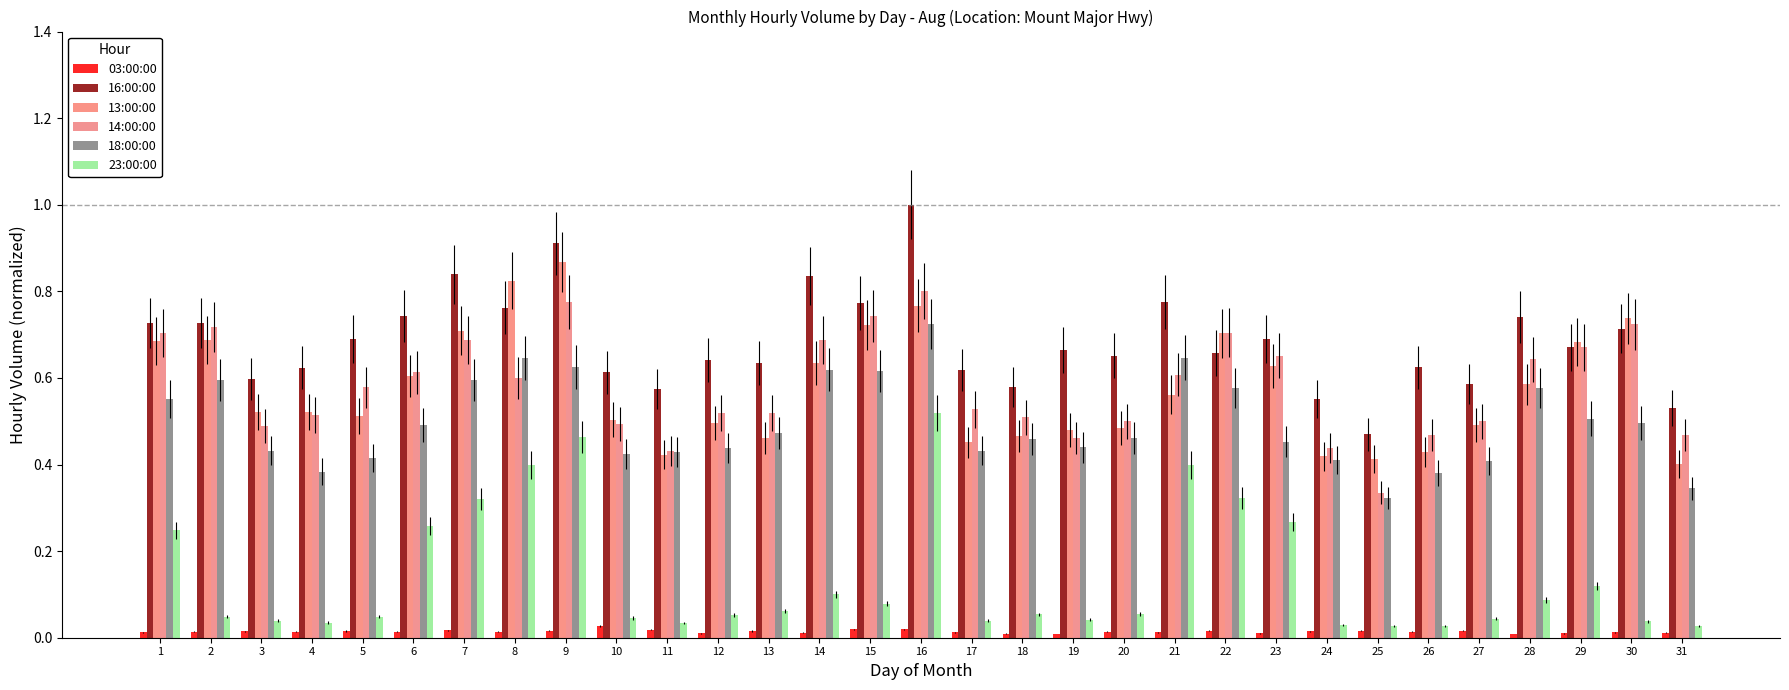

At 6, list the series in order from smallest to largest.

03:00:00, 23:00:00, 18:00:00, 13:00:00, 14:00:00, 16:00:00